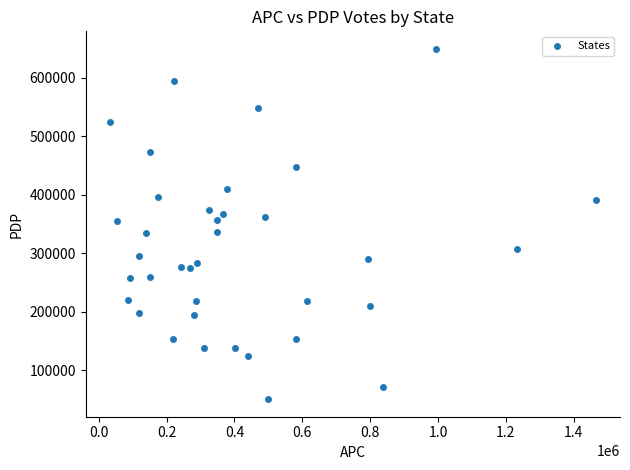

What is the range of Y values (max minus min)?

598849